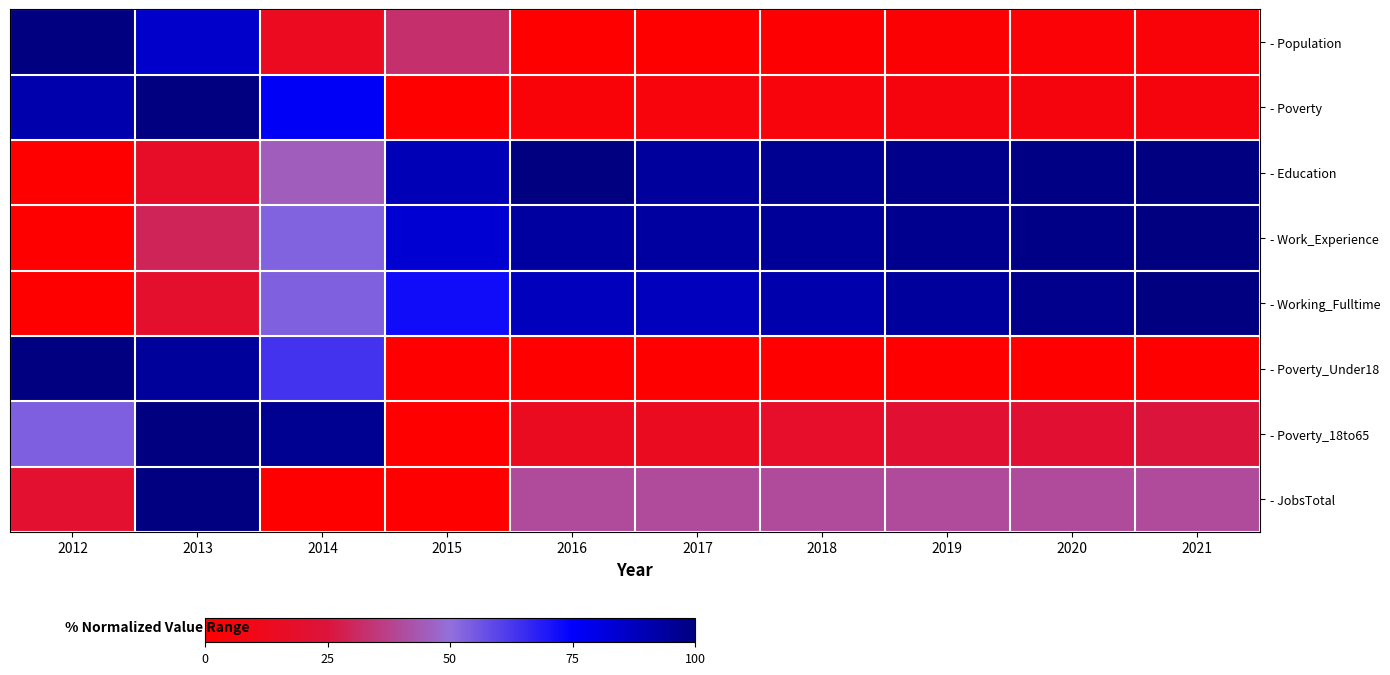

Rank the series at 2019 from highest to lowest value.

- Education, - Work_Experience, - Working_Fulltime, - JobsTotal, - Poverty_18to65, - Poverty, - Population, - Poverty_Under18